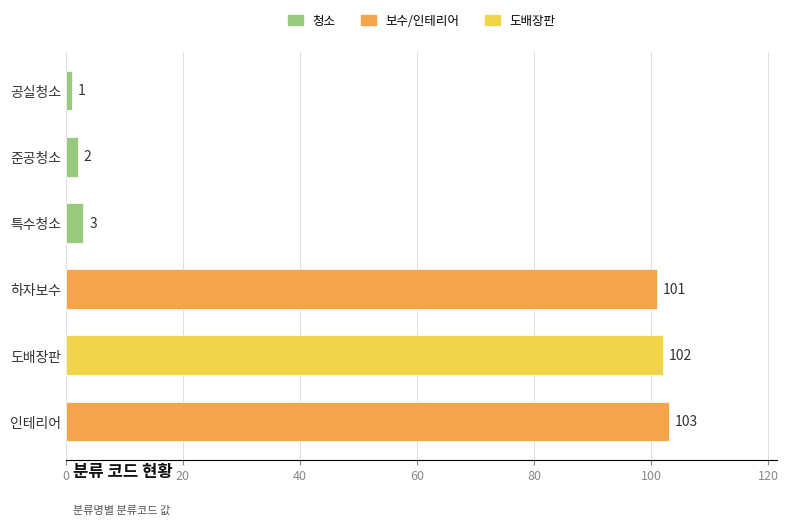

The chart shows a value of 27 at 하자보수. True or false?

False